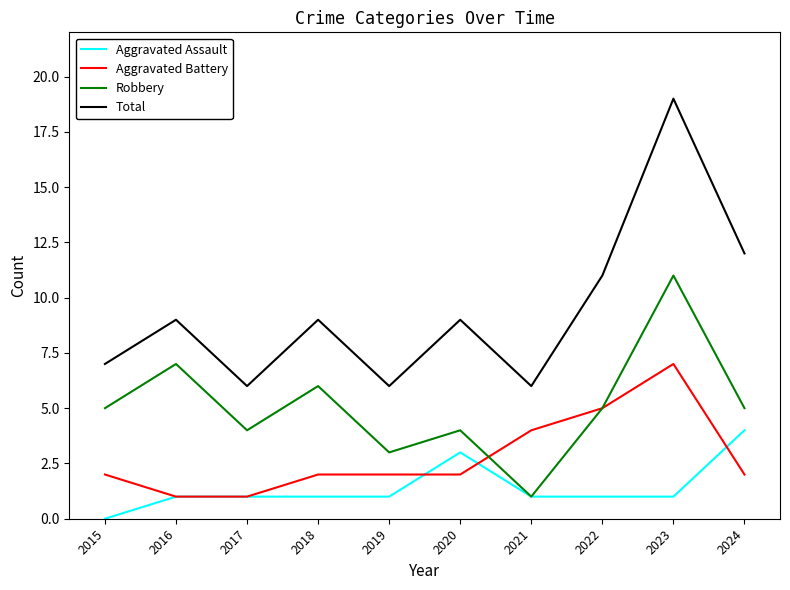

Is the value of Robbery at 2020 greater than the value of Total at 2021?

No